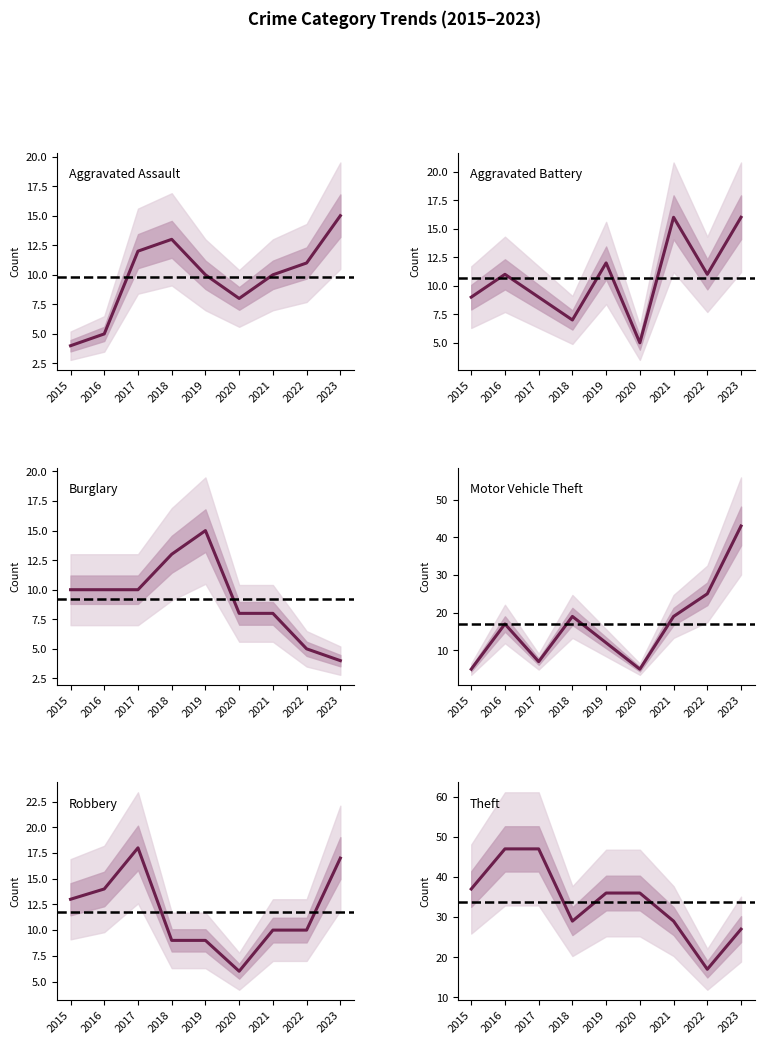

How many data points in Robbery are less than 10?

3